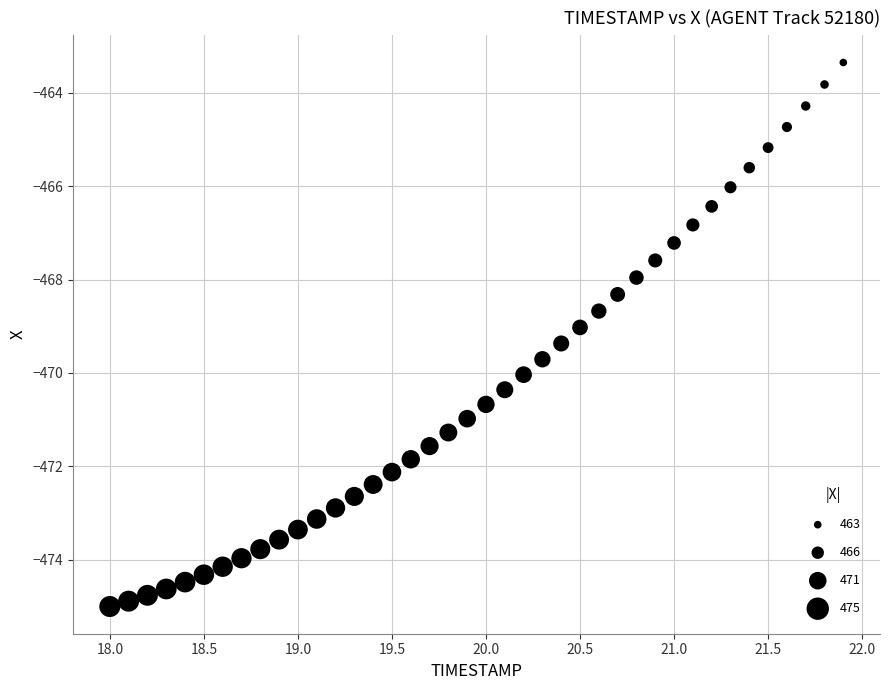

What is the range of Y values (max minus min)?

11.7